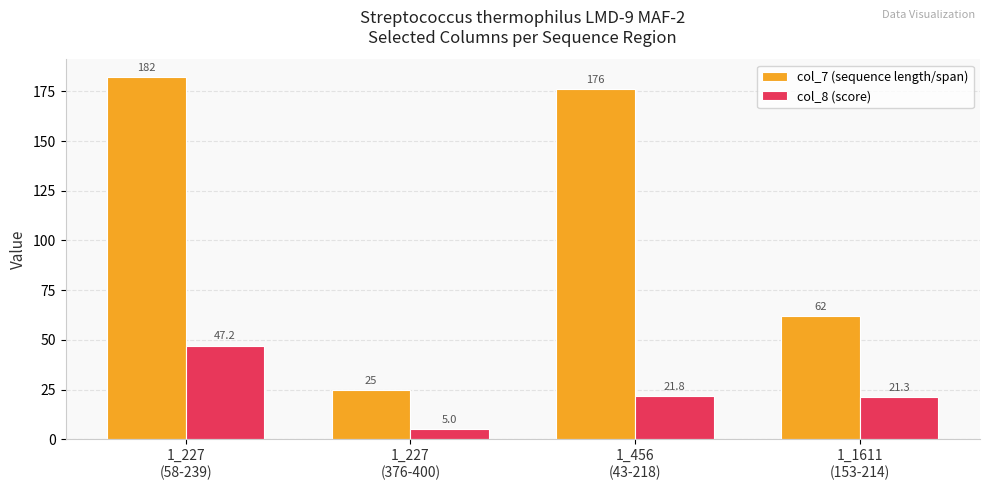

Reading right to left, transcribe all the data shown in this chart.

col_7 (sequence length/span): 1_1611
(153-214)=62.0	1_456
(43-218)=176.0	1_227
(376-400)=25.0	1_227
(58-239)=182.0
col_8 (score): 1_1611
(153-214)=21.3	1_456
(43-218)=21.8	1_227
(376-400)=5.0	1_227
(58-239)=47.2